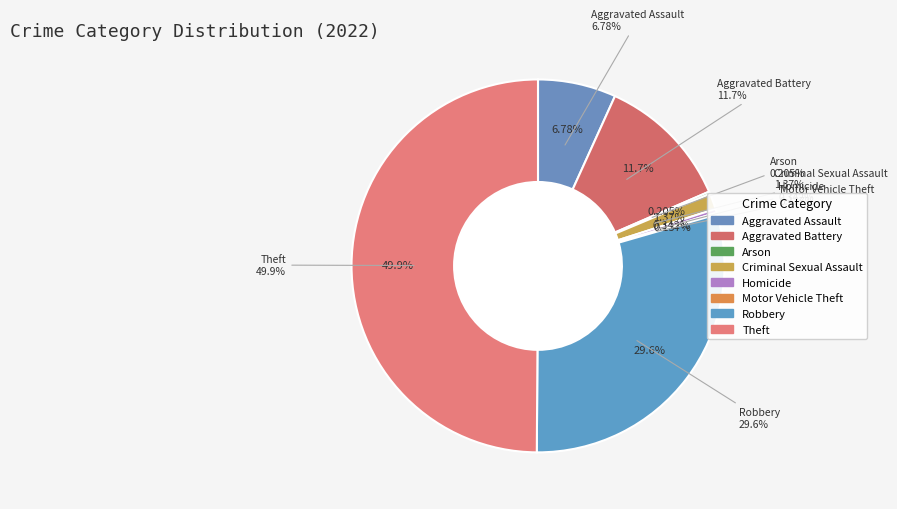

What is the change in value from Aggravated Assault to Aggravated Battery?

+72